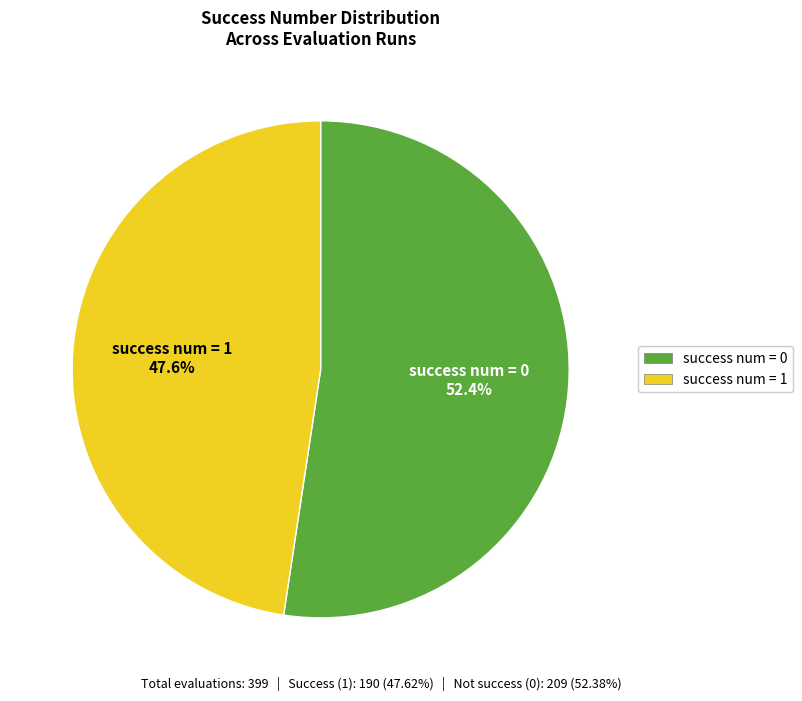

Rank the categories by value from lowest to highest.

success num = 1, success num = 0